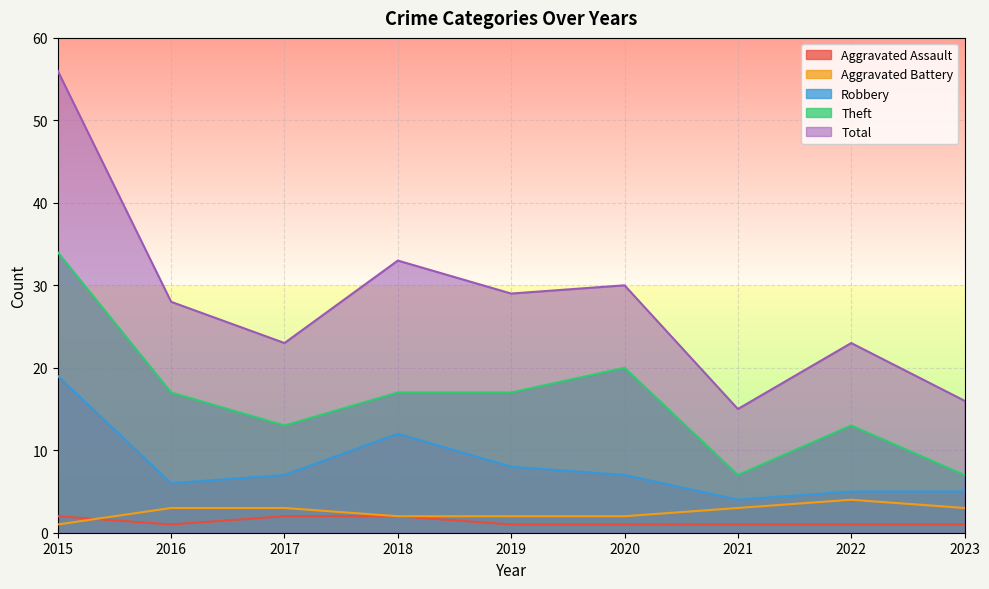

Reading left to right, what are all the values shown in this chart?

Aggravated Assault: 2	1	2	2	1	1	1	1	1
Aggravated Battery: 1	3	3	2	2	2	3	4	3
Robbery: 19	6	7	12	8	7	4	5	5
Theft: 34	17	13	17	17	20	7	13	7
Total: 56	28	23	33	29	30	15	23	16